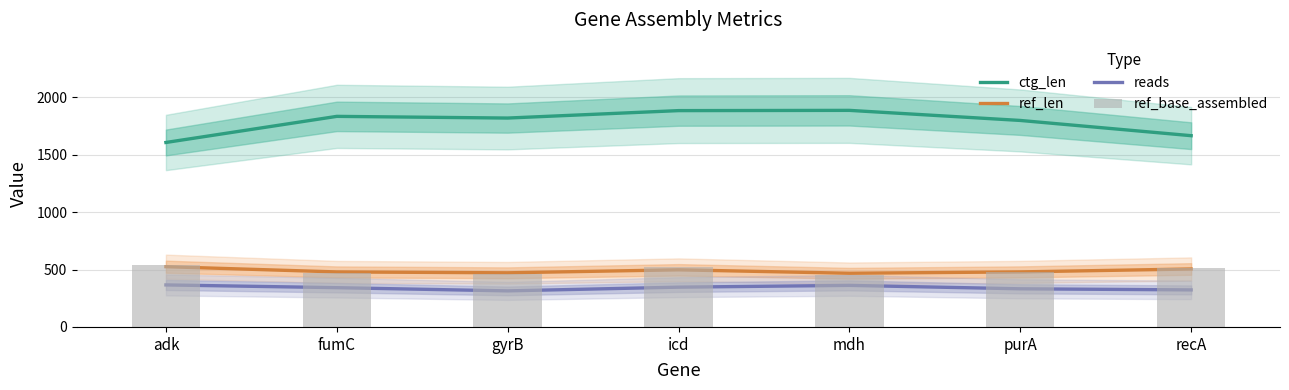

Where is ref_base_assembled nearest to the value 494?

purA